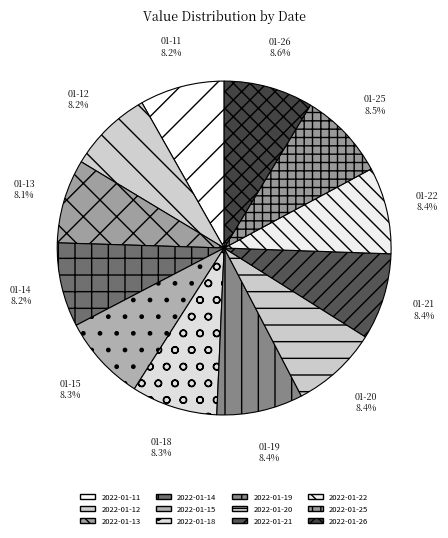

Which category has the smallest portion of the pie?

2022-01-13